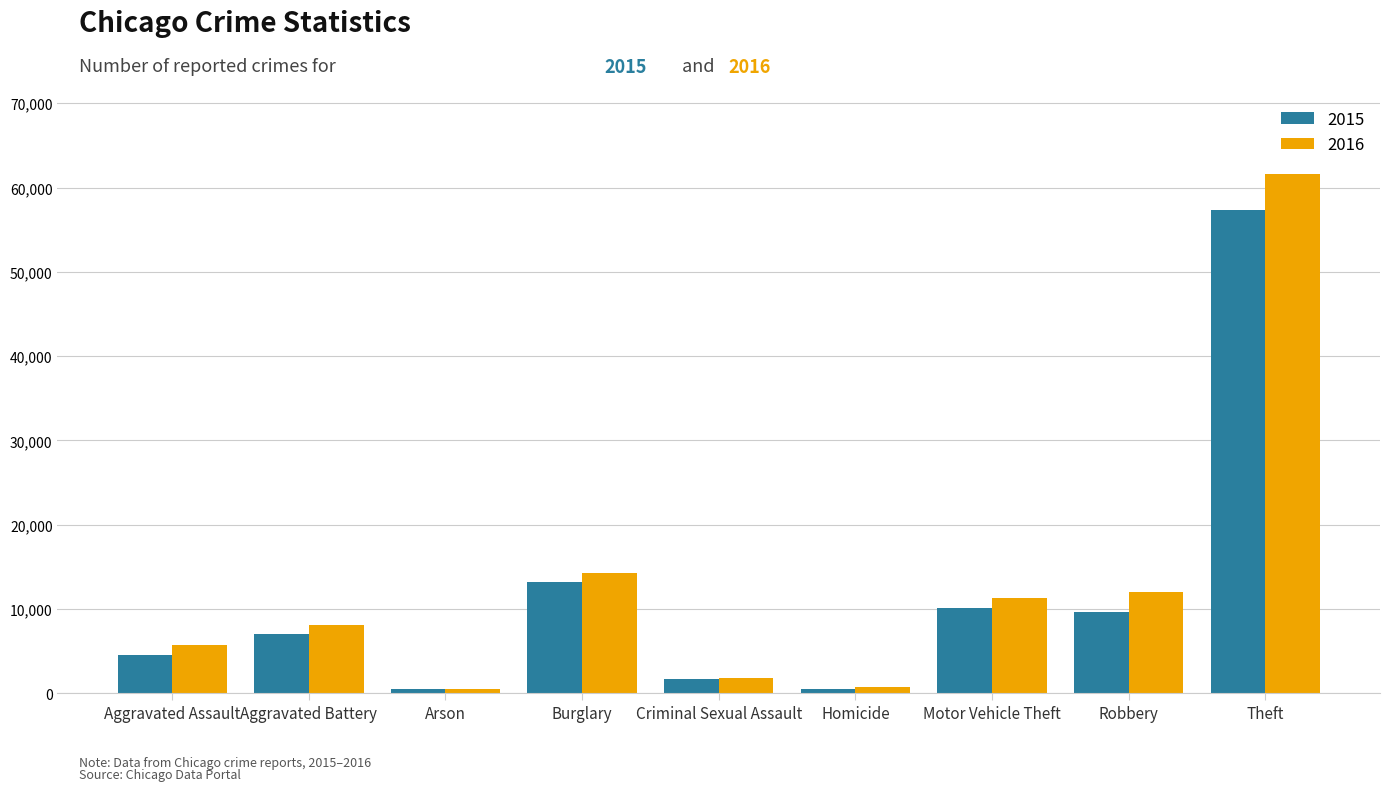

What are all the series names shown in the legend?

2015, 2016